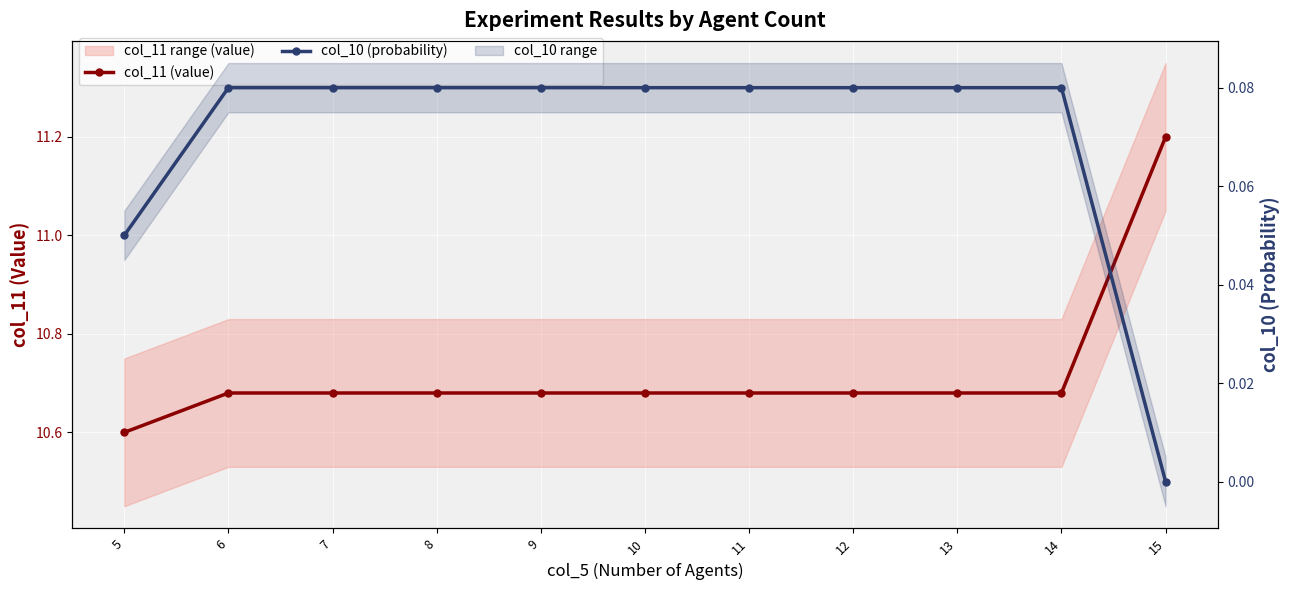

At 12, list the series in order from largest to smallest.

col_11 (value), col_10 (probability)